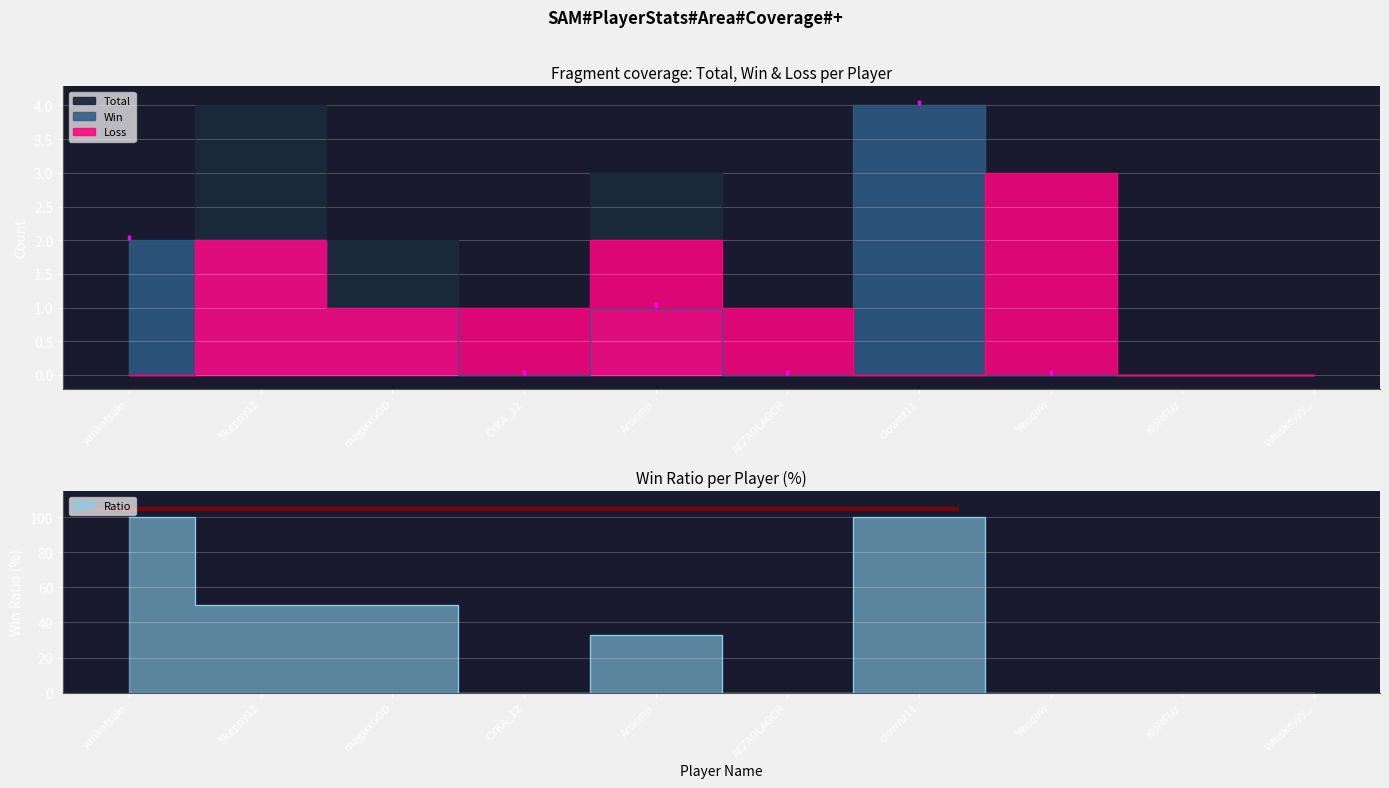

How many data points in Ratio are less than 33?

5